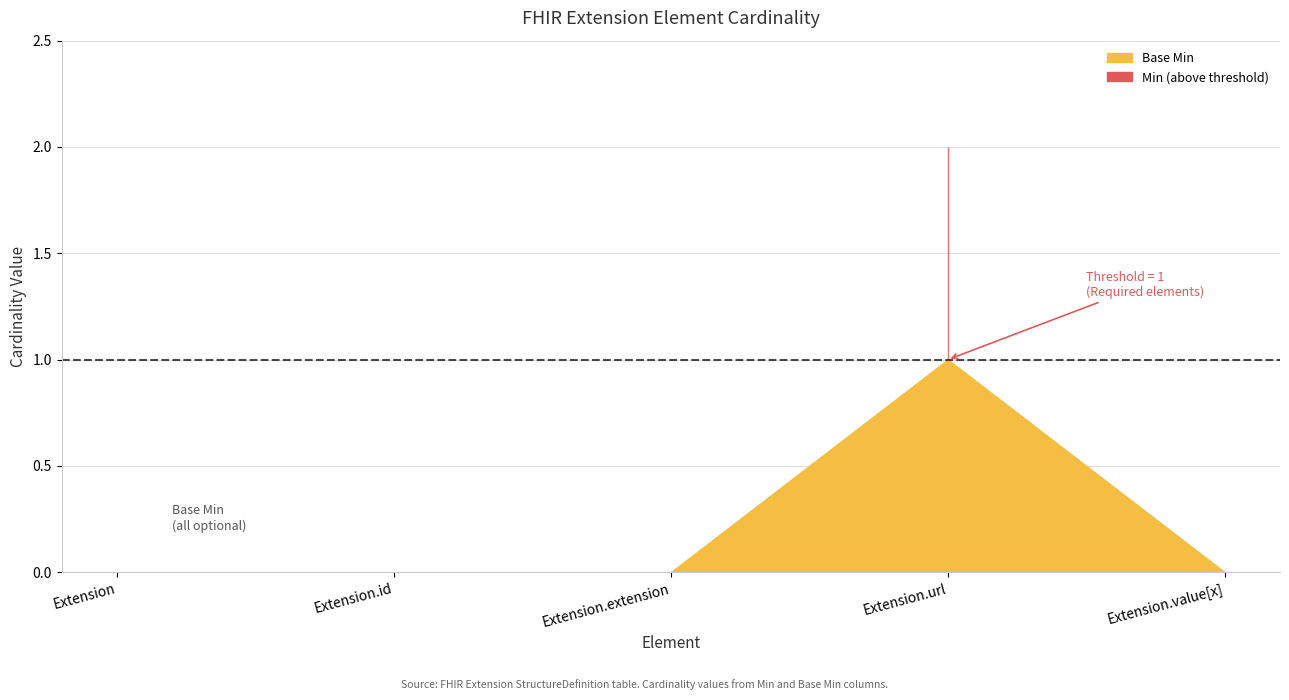

What is the label of the 2nd point from the left?

Extension.id